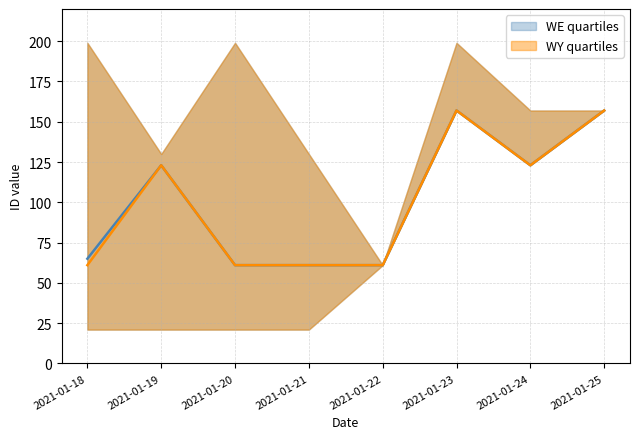

The WY_q3 series shows 199 at 2021-01-20. True or false?

True